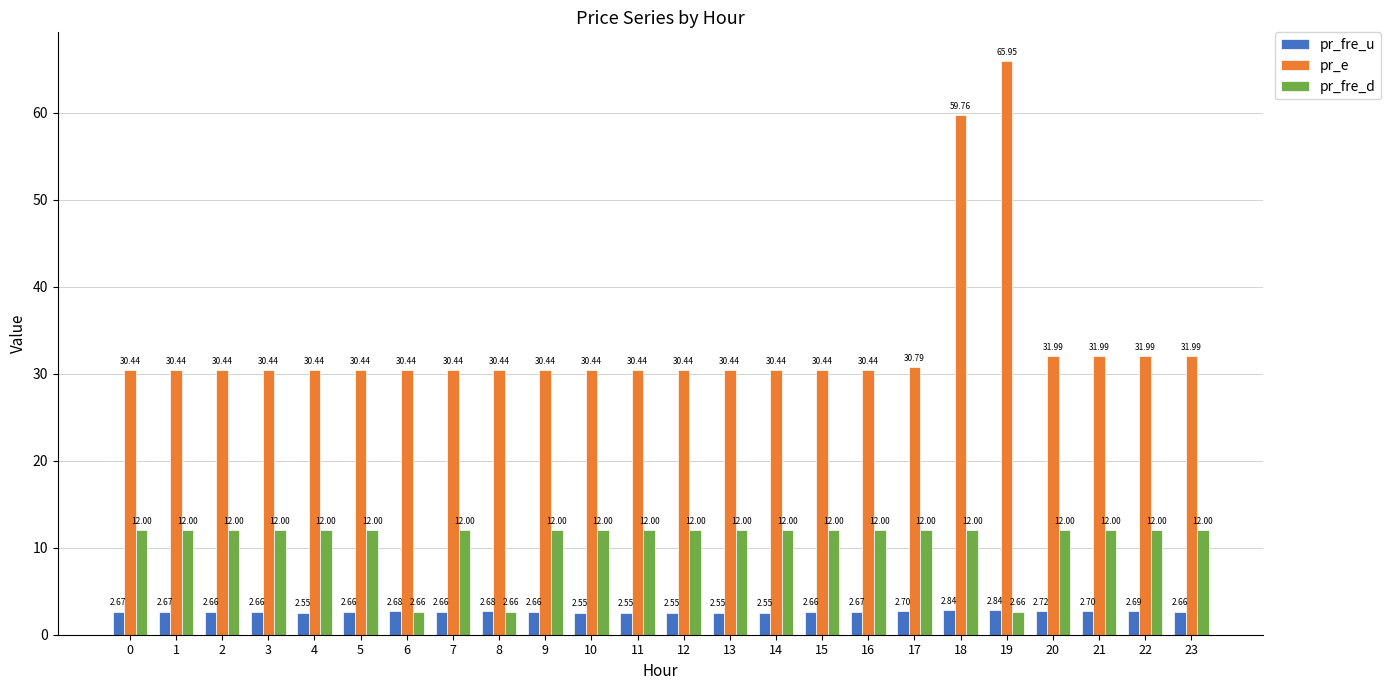

What is the spread (max minus min) of values at 18?

56.9